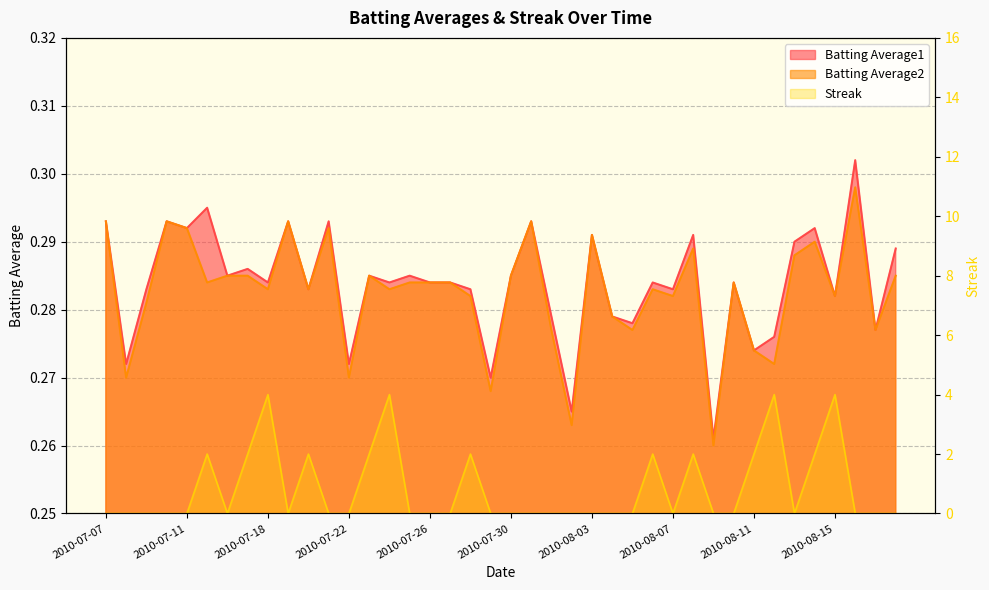

How many data points does each series have?

40